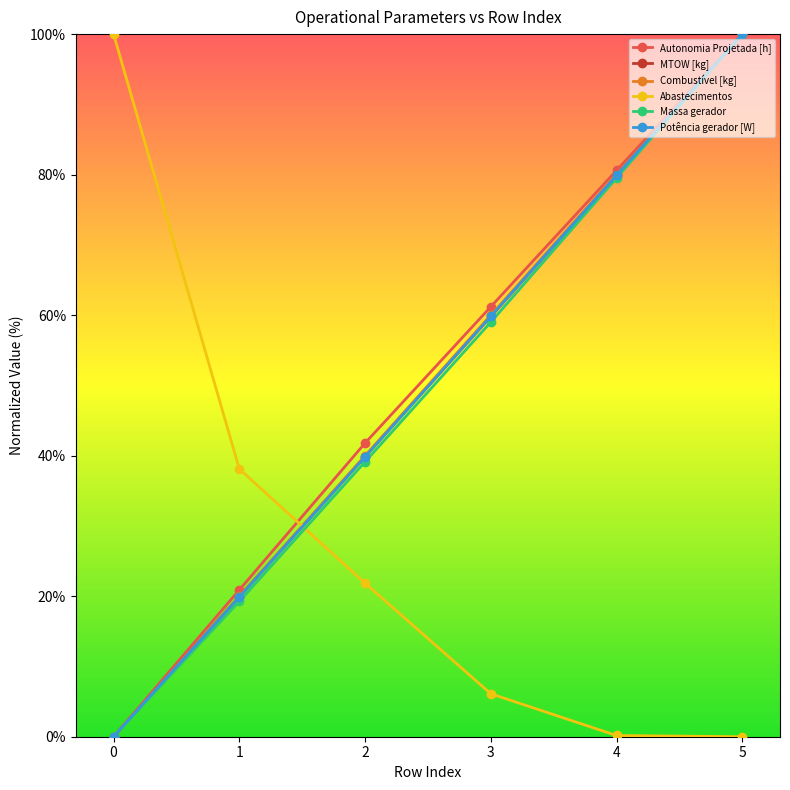

True or false: Abastecimentos and Potência gerador [W] cross at least once.

True